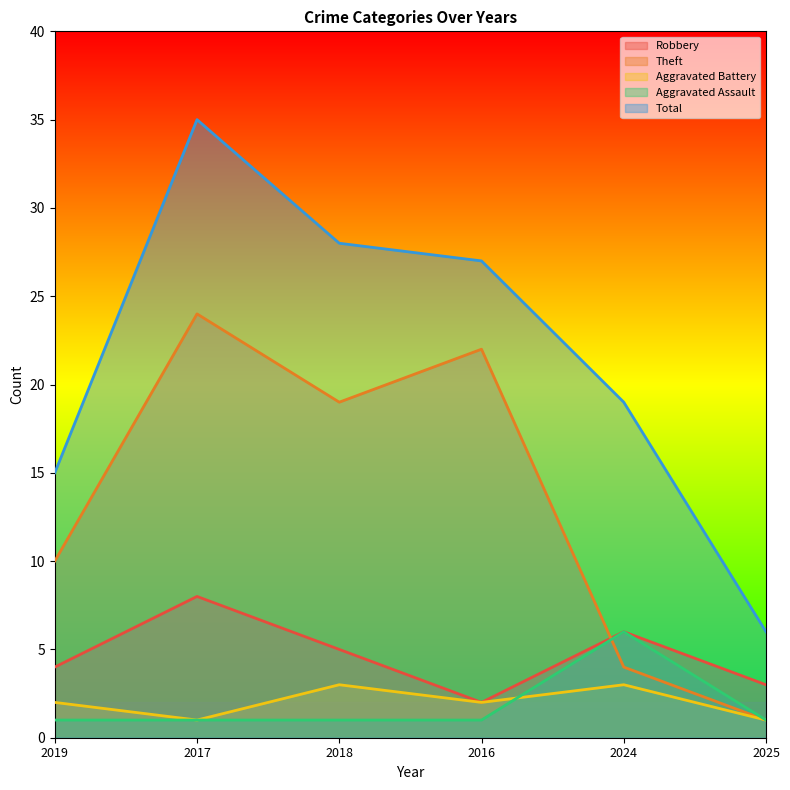

What is the value of the Theft point at the 1st from the left?

10